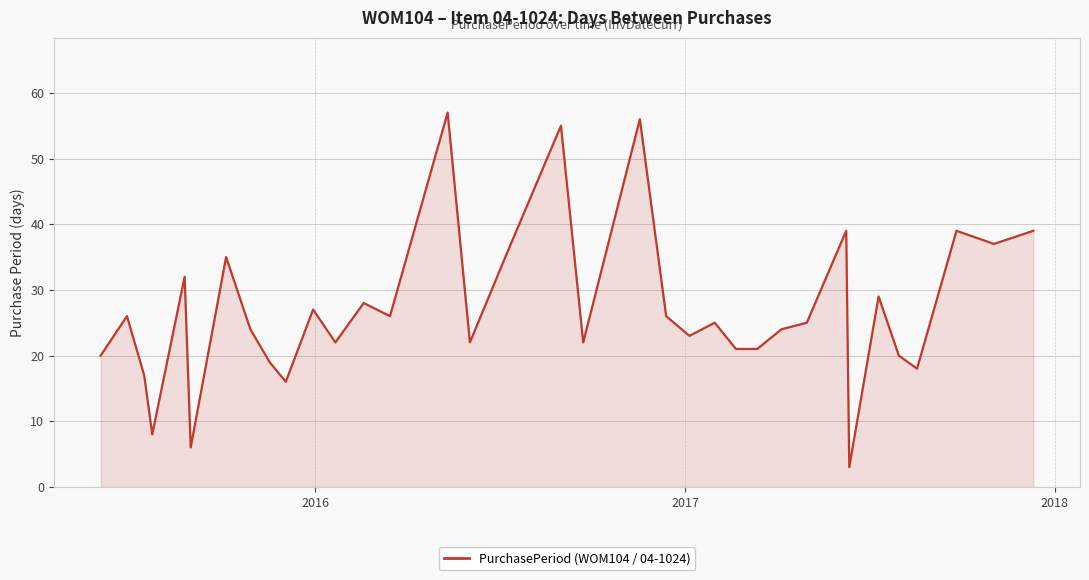

What is the maximum value shown in the chart?

57